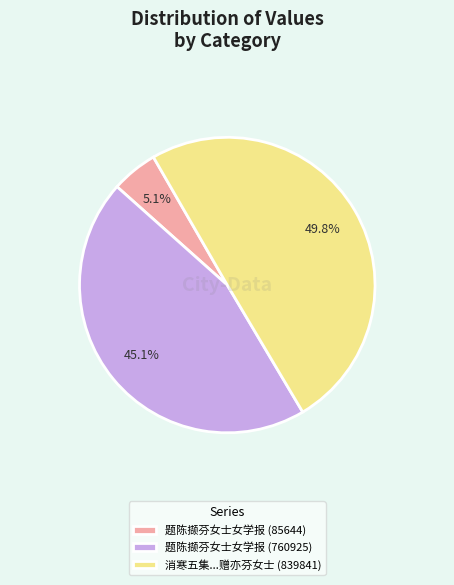

What percentage is the 题陈撷芬女士女学报 (760925) slice, to the nearest percent?

45%